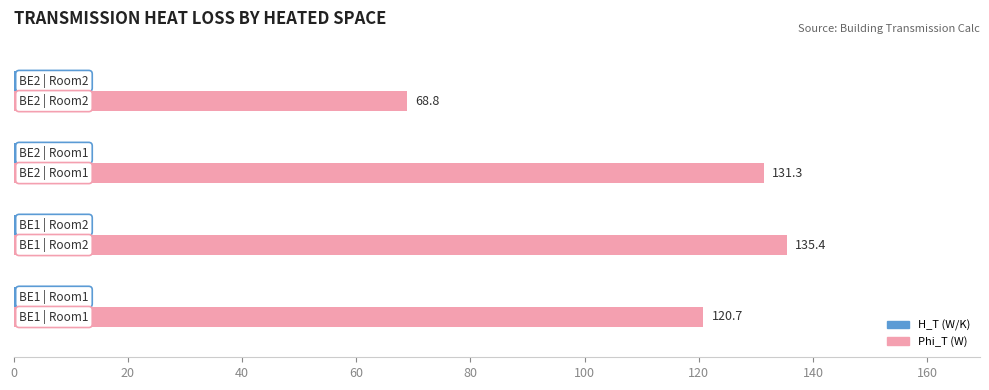

List the series in order of their peak value, highest first.

Phi_T (W), H_T (W/K)